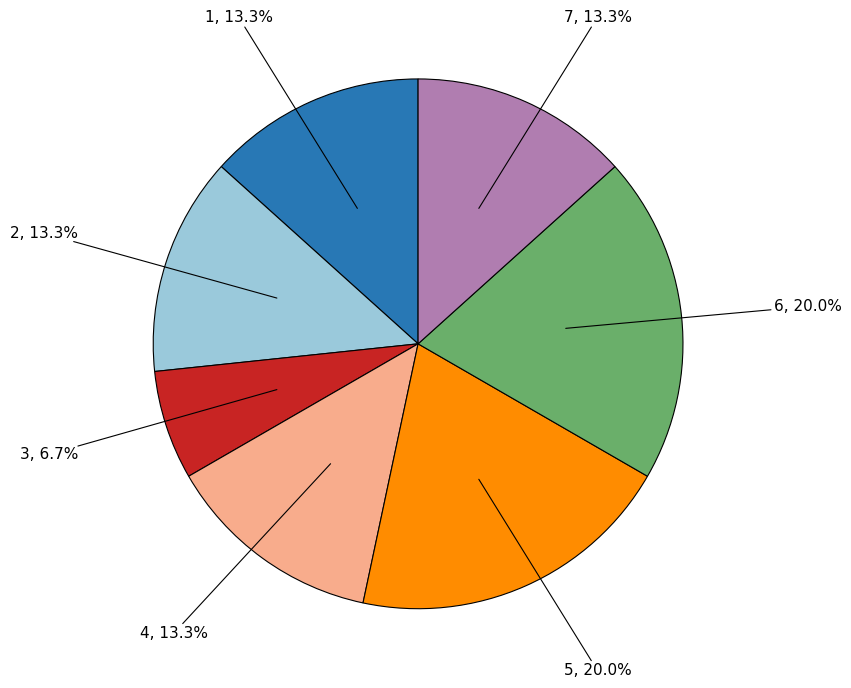

What percentage is the 7 slice, to the nearest percent?

13%